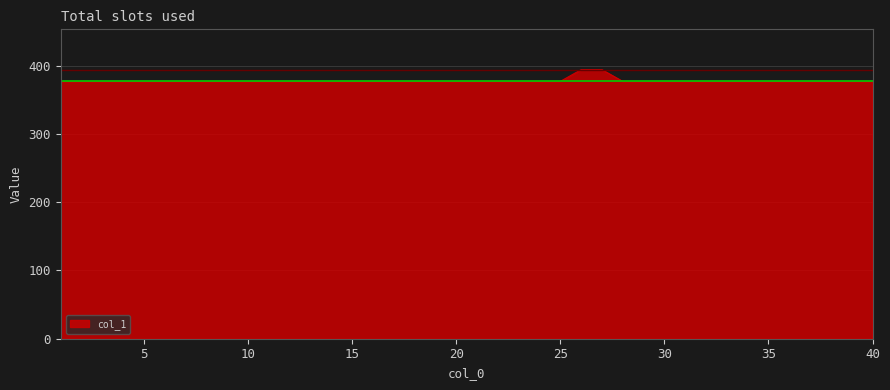

What is the minimum value shown in the chart?

376.9